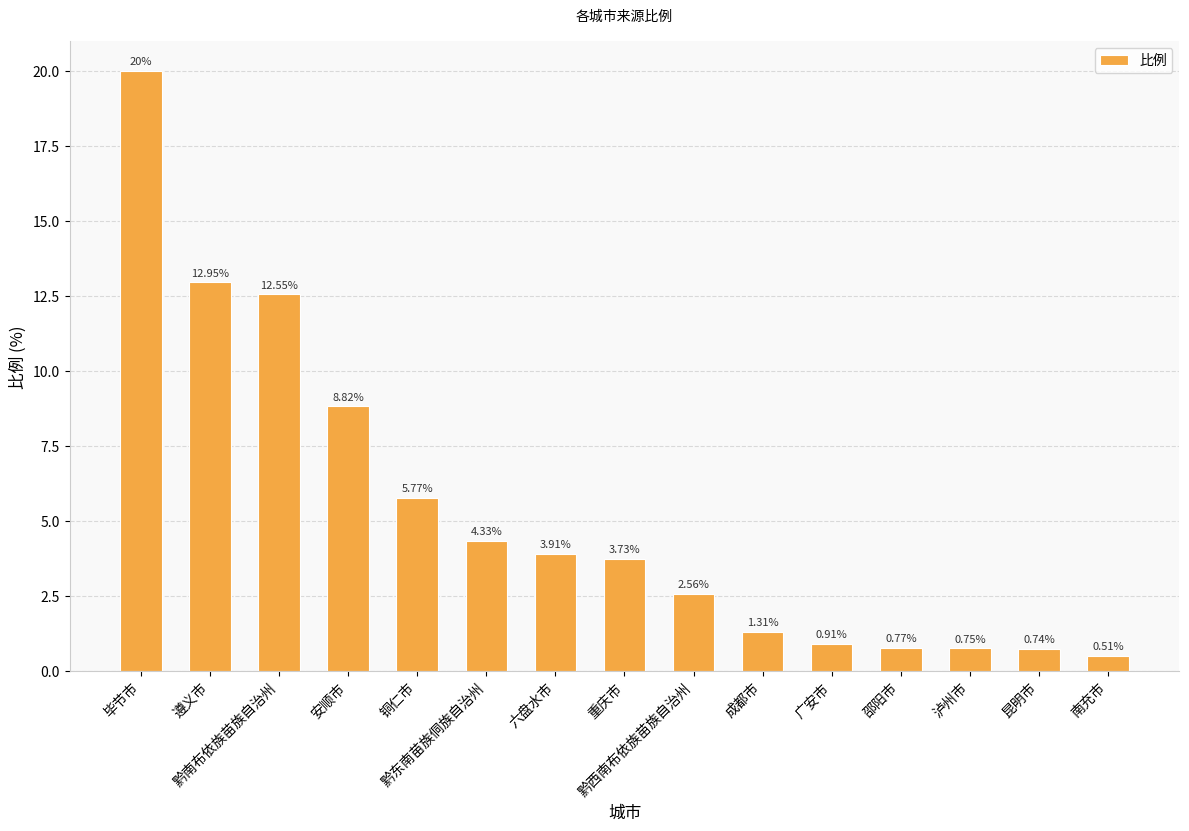

Does the chart contain stacked bars?

No